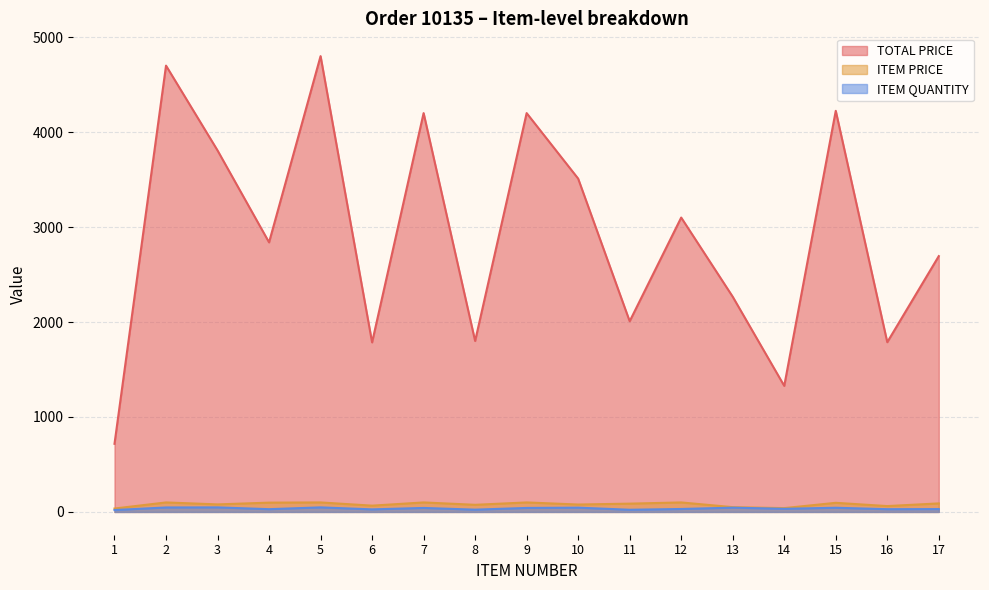

Reading left to right, list all the values displayed in this chart.

TOTAL PRICE: 717.4	4700.0	3806.9	2838.8	4800.0	1785.5	4200.0	1800.2	4200.0	3510.0	2008.1	3100.0	2266.2	1327.6	4224.0	1787.6	2694.0
ITEM PRICE: 35.9	100.0	79.3	97.9	100.0	66.1	100.0	75.0	100.0	78.0	87.3	100.0	50.4	40.2	96.0	61.6	89.8
ITEM QUANTITY: 20.0	47.0	48.0	29.0	48.0	27.0	42.0	24.0	42.0	45.0	23.0	31.0	45.0	33.0	44.0	29.0	30.0